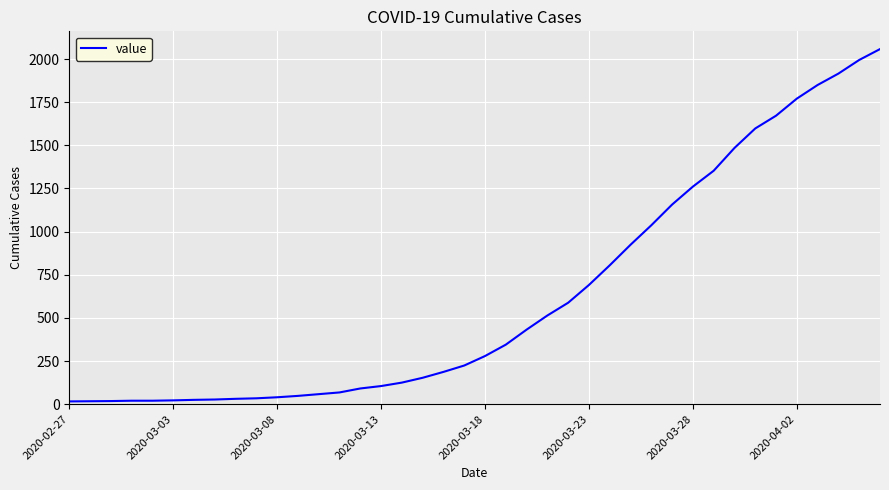

What is the minimum value shown in the chart?

16